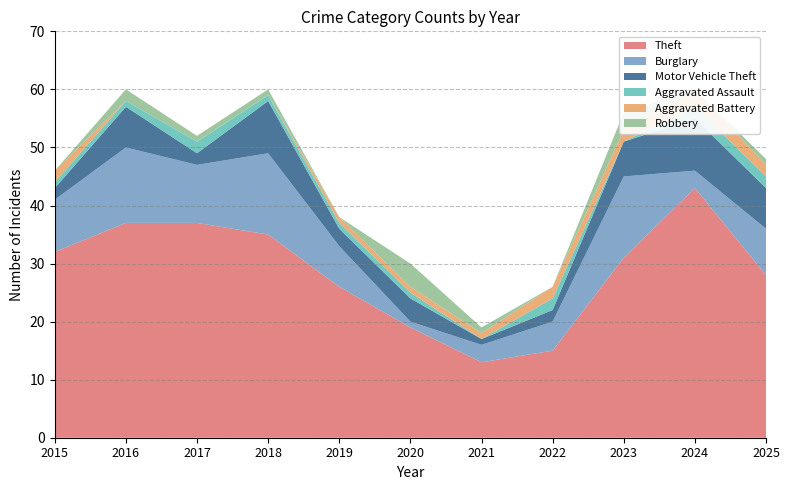

Reading right to left, extract all data points from this chart.

Theft: 2025=28	2024=43	2023=31	2022=15	2021=13	2020=19	2019=26	2018=35	2017=37	2016=37	2015=32
Burglary: 2025=8	2024=3	2023=14	2022=5	2021=3	2020=1	2019=7	2018=14	2017=10	2016=13	2015=9
Motor Vehicle Theft: 2025=7	2024=9	2023=6	2022=2	2021=1	2020=4	2019=3	2018=9	2017=2	2016=7	2015=2
Aggravated Assault: 2025=2	2024=2	2023=0	2022=2	2021=0	2020=1	2019=1	2018=1	2017=2	2016=1	2015=1
Aggravated Battery: 2025=2	2024=3	2023=2	2022=2	2021=1	2020=1	2019=1	2018=0	2017=0	2016=0	2015=2
Robbery: 2025=1	2024=0	2023=3	2022=0	2021=1	2020=4	2019=0	2018=1	2017=1	2016=2	2015=0